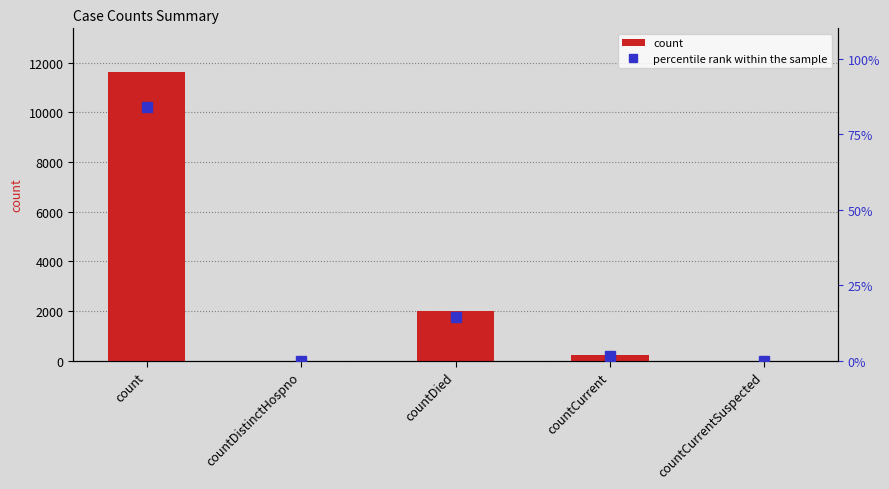

Reading right to left, transcribe all the data shown in this chart.

count: 0.0	215.0	1990.0	0.0	11642.0
percentile rank within the sample: 0.0	1.6	14.4	0.0	84.1